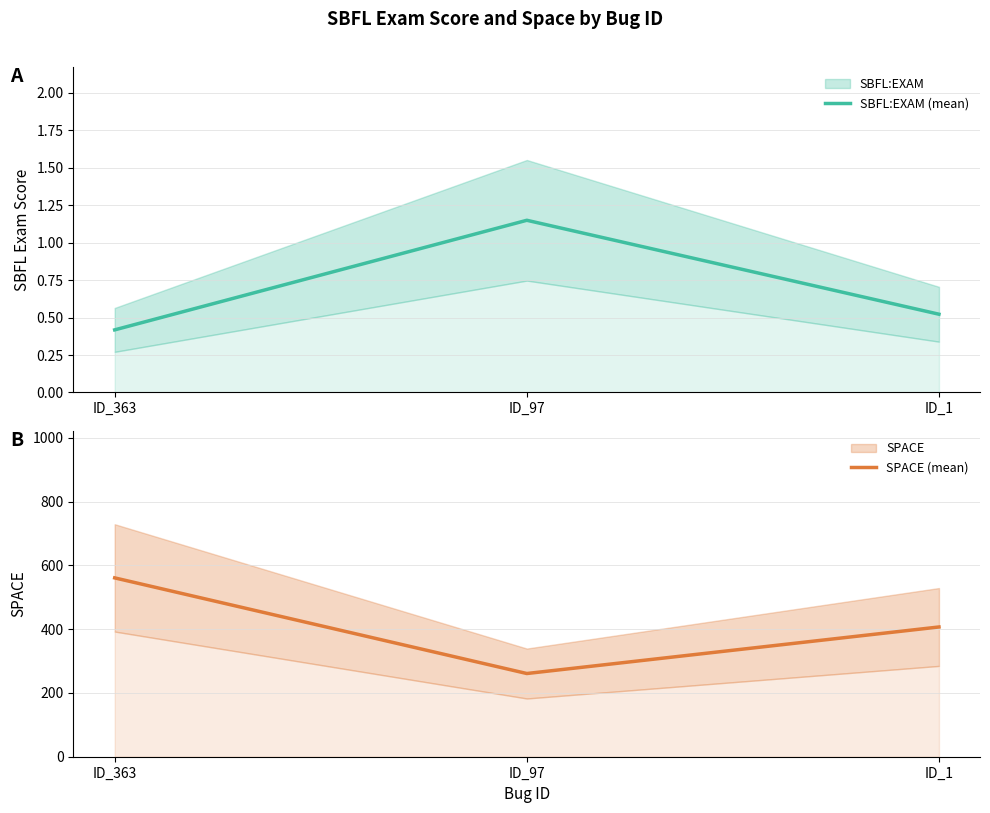

List the labels in order of SPACE (mean) value, smallest first.

ID_97, ID_1, ID_363